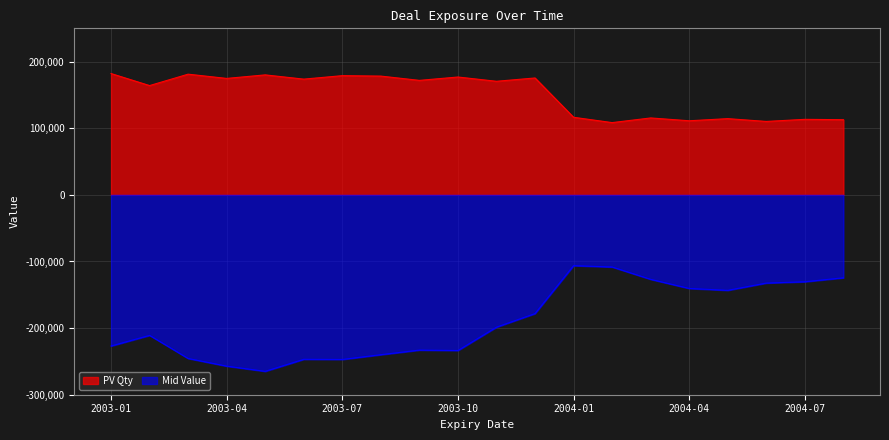

What is the greatest value displayed?

182141.4